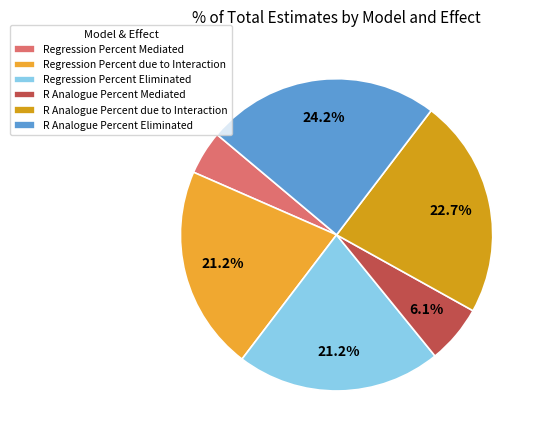

The R Analogue Percent due to Interaction slice represents 23% of the pie. True or false?

True